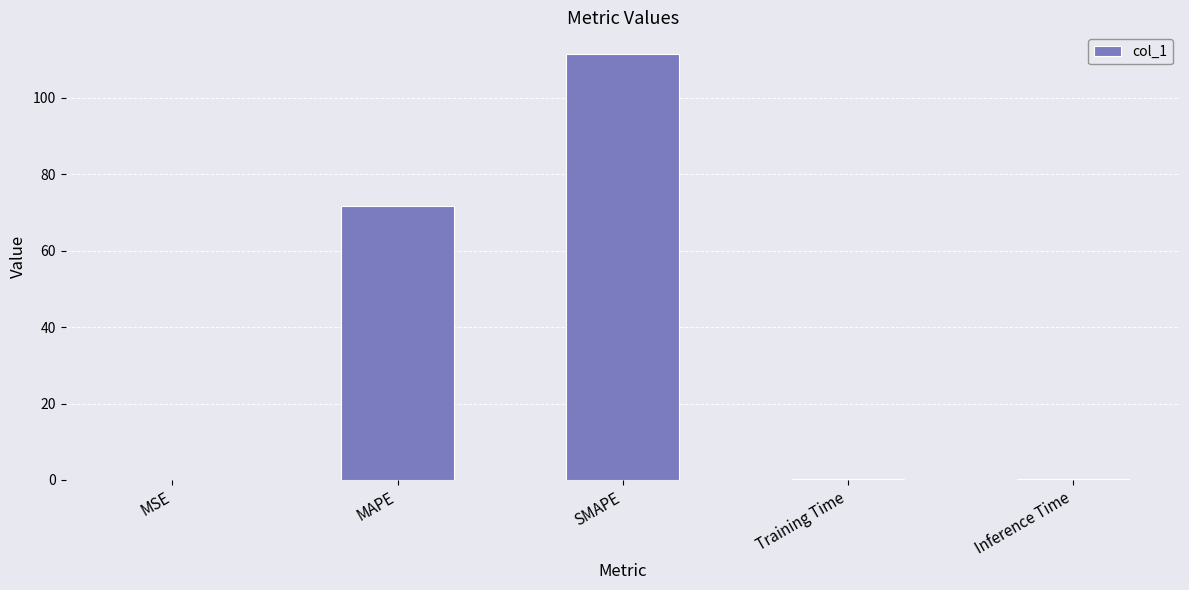

Between SMAPE and Inference Time, which is larger?

SMAPE